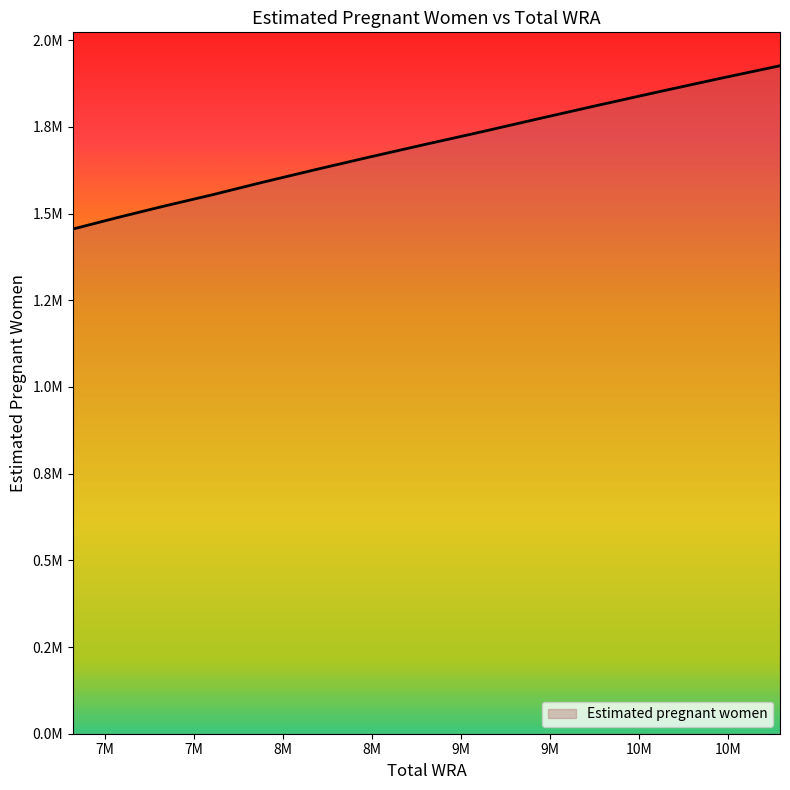

How many distinct data groups are displayed?

1